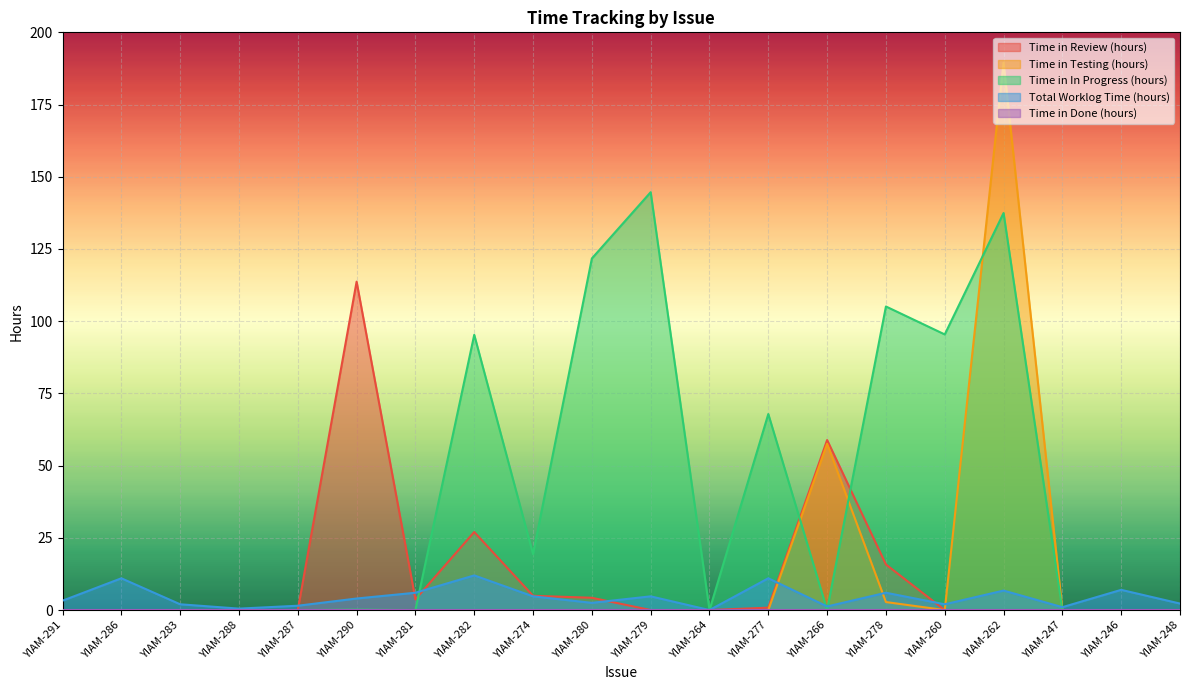

Reading left to right, transcribe all the data shown in this chart.

Time in Review (hours): YIAM-291=0.0	YIAM-286=0.0	YIAM-283=0.0	YIAM-288=0.0	YIAM-287=0.0	YIAM-290=113.7	YIAM-281=3.7	YIAM-282=27.0	YIAM-274=4.9	YIAM-280=4.3	YIAM-279=0.0	YIAM-264=0.0	YIAM-277=0.8	YIAM-266=58.9	YIAM-278=15.8	YIAM-260=0.0	YIAM-262=0.0	YIAM-247=0.0	YIAM-246=0.0	YIAM-248=0.0
Time in Testing (hours): YIAM-291=0.0	YIAM-286=0.0	YIAM-283=0.0	YIAM-288=0.0	YIAM-287=0.0	YIAM-290=0.0	YIAM-281=0.0	YIAM-282=0.0	YIAM-274=0.0	YIAM-280=0.0	YIAM-279=0.0	YIAM-264=0.0	YIAM-277=0.0	YIAM-266=57.6	YIAM-278=2.8	YIAM-260=0.0	YIAM-262=189.5	YIAM-247=0.0	YIAM-246=0.0	YIAM-248=0.0
Time in In Progress (hours): YIAM-291=0.0	YIAM-286=0.0	YIAM-283=0.0	YIAM-288=0.0	YIAM-287=0.0	YIAM-290=0.2	YIAM-281=0.0	YIAM-282=95.3	YIAM-274=19.4	YIAM-280=121.7	YIAM-279=144.7	YIAM-264=0.0	YIAM-277=67.9	YIAM-266=0.0	YIAM-278=105.1	YIAM-260=95.4	YIAM-262=137.4	YIAM-247=0.0	YIAM-246=0.0	YIAM-248=0.0
Total Worklog Time (hours): YIAM-291=3.2	YIAM-286=11.0	YIAM-283=2.0	YIAM-288=0.5	YIAM-287=1.5	YIAM-290=4.0	YIAM-281=6.0	YIAM-282=12.0	YIAM-274=4.8	YIAM-280=2.5	YIAM-279=4.8	YIAM-264=0.0	YIAM-277=11.0	YIAM-266=1.2	YIAM-278=6.0	YIAM-260=2.0	YIAM-262=6.8	YIAM-247=1.0	YIAM-246=7.0	YIAM-248=2.2